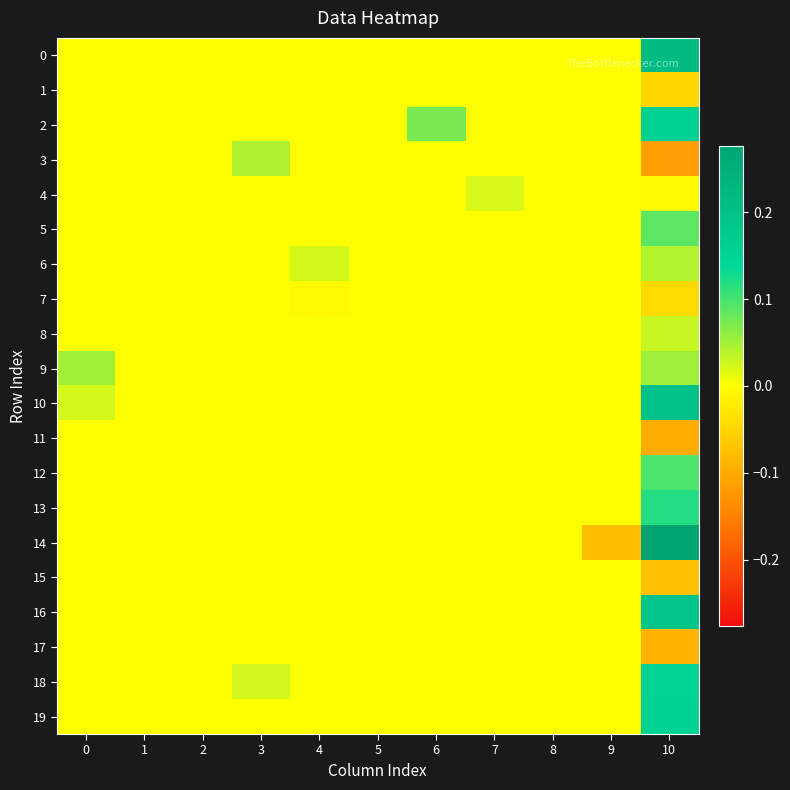

Reading left to right, transcribe all the data shown in this chart.

0: 0=0.0	1=0.0	2=0.0	3=0.0	4=0.0	5=0.0	6=0.0	7=0.0	8=0.0	9=0.0	10=0.2
1: 0=0.0	1=0.0	2=0.0	3=0.0	4=0.0	5=0.0	6=0.0	7=0.0	8=0.0	9=0.0	10=-0.0
2: 0=0.0	1=0.0	2=0.0	3=0.0	4=0.0	5=0.0	6=0.1	7=0.0	8=0.0	9=0.0	10=0.2
3: 0=0.0	1=0.0	2=0.0	3=0.0	4=0.0	5=0.0	6=0.0	7=0.0	8=0.0	9=0.0	10=-0.1
4: 0=0.0	1=0.0	2=0.0	3=0.0	4=0.0	5=0.0	6=0.0	7=0.0	8=0.0	9=0.0	10=-0.0
5: 0=0.0	1=0.0	2=0.0	3=0.0	4=0.0	5=0.0	6=0.0	7=0.0	8=0.0	9=0.0	10=0.1
6: 0=0.0	1=0.0	2=0.0	3=0.0	4=0.0	5=0.0	6=0.0	7=0.0	8=0.0	9=0.0	10=0.0
7: 0=0.0	1=0.0	2=0.0	3=0.0	4=-0.0	5=0.0	6=0.0	7=0.0	8=0.0	9=0.0	10=-0.0
8: 0=0.0	1=0.0	2=0.0	3=0.0	4=0.0	5=0.0	6=0.0	7=0.0	8=0.0	9=0.0	10=0.0
9: 0=0.1	1=0.0	2=0.0	3=0.0	4=0.0	5=0.0	6=0.0	7=0.0	8=0.0	9=0.0	10=0.1
10: 0=0.0	1=0.0	2=0.0	3=0.0	4=0.0	5=0.0	6=0.0	7=0.0	8=0.0	9=0.0	10=0.2
11: 0=0.0	1=0.0	2=0.0	3=0.0	4=0.0	5=0.0	6=0.0	7=0.0	8=0.0	9=0.0	10=-0.1
12: 0=0.0	1=0.0	2=0.0	3=0.0	4=0.0	5=0.0	6=0.0	7=0.0	8=0.0	9=0.0	10=0.1
13: 0=0.0	1=0.0	2=0.0	3=0.0	4=0.0	5=0.0	6=0.0	7=0.0	8=0.0	9=0.0	10=0.1
14: 0=0.0	1=0.0	2=0.0	3=0.0	4=0.0	5=0.0	6=0.0	7=0.0	8=0.0	9=-0.1	10=0.3
15: 0=0.0	1=0.0	2=0.0	3=0.0	4=0.0	5=0.0	6=0.0	7=0.0	8=0.0	9=0.0	10=-0.1
16: 0=0.0	1=0.0	2=0.0	3=0.0	4=0.0	5=0.0	6=0.0	7=0.0	8=0.0	9=0.0	10=0.2
17: 0=0.0	1=0.0	2=0.0	3=0.0	4=0.0	5=0.0	6=0.0	7=0.0	8=0.0	9=0.0	10=-0.1
18: 0=0.0	1=0.0	2=0.0	3=0.0	4=0.0	5=0.0	6=0.0	7=0.0	8=0.0	9=0.0	10=0.1
19: 0=0.0	1=0.0	2=0.0	3=0.0	4=0.0	5=0.0	6=0.0	7=0.0	8=0.0	9=0.0	10=0.2